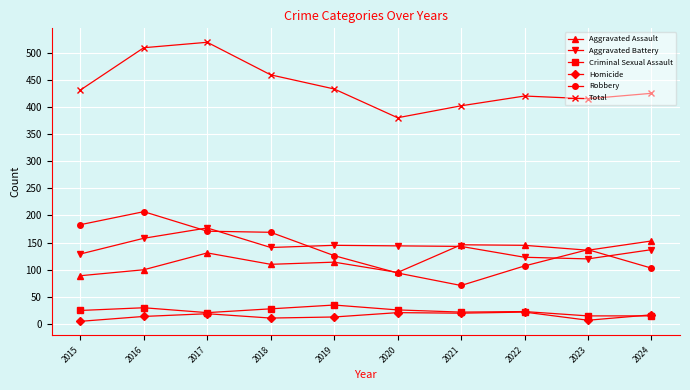

What is the maximum value for Criminal Sexual Assault?

35